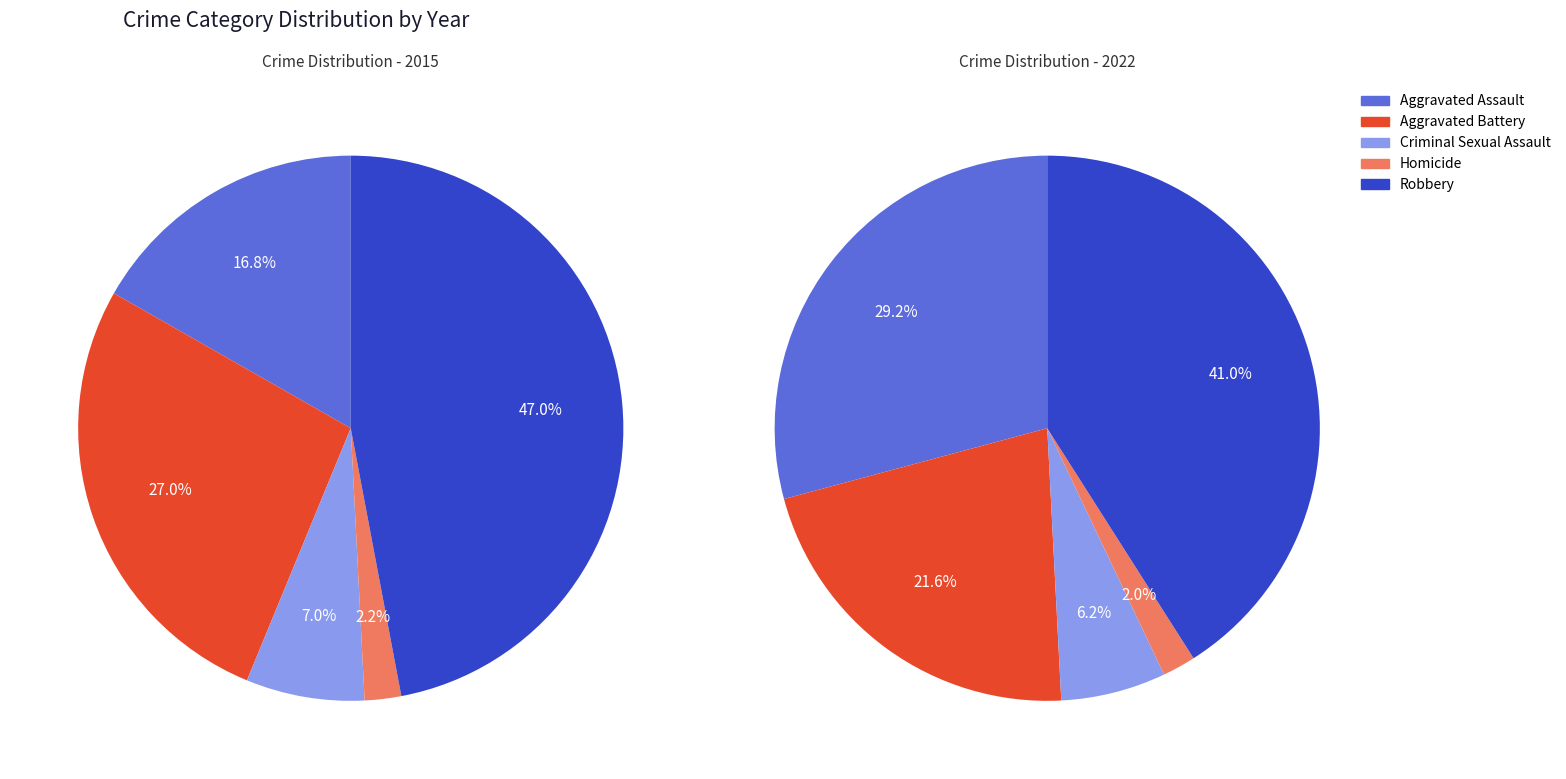

To the nearest percent, what is the average slice percentage?

20%